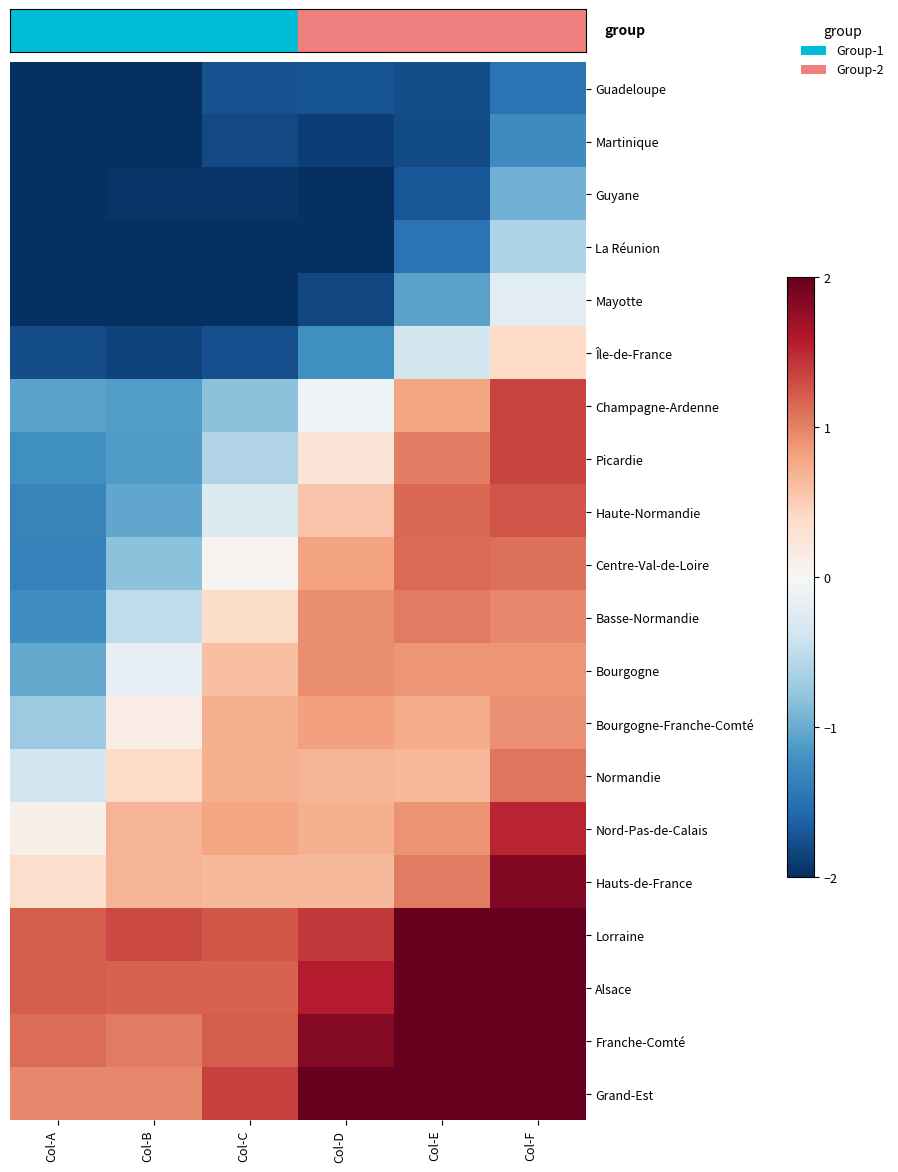

What is the total value across all series at Col-E?

9.2